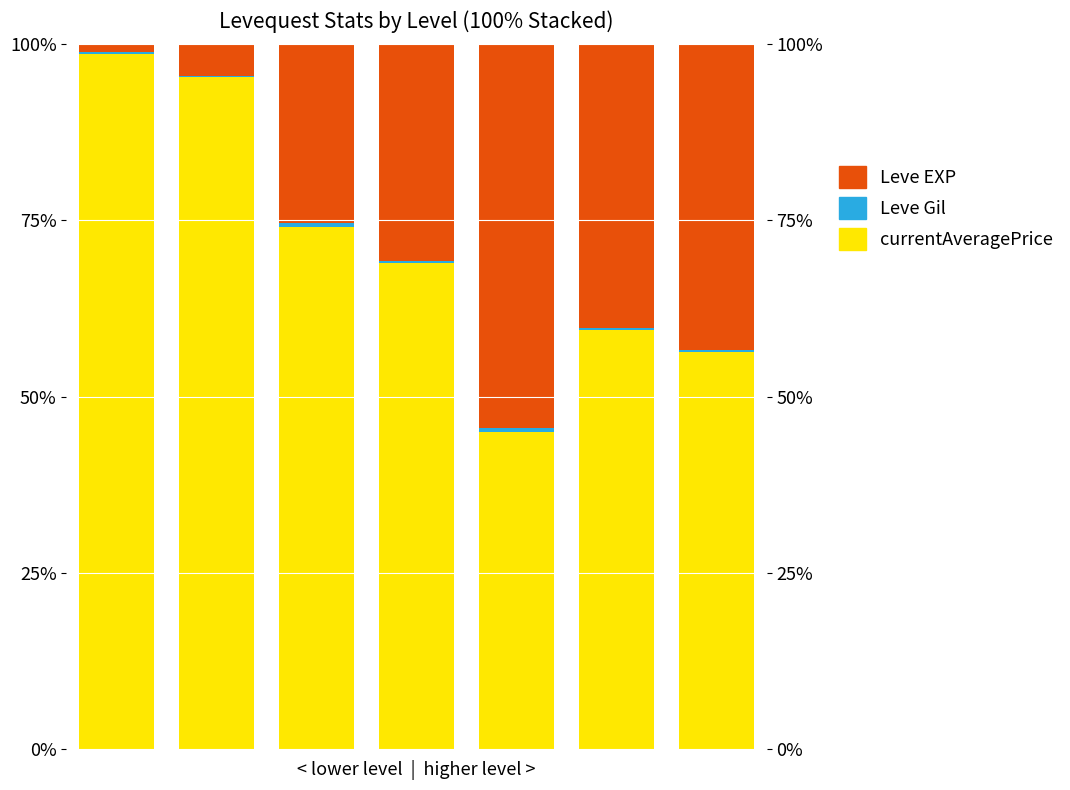

List the series in order of their overall mean, highest first.

currentAveragePrice, Leve EXP, Leve Gil